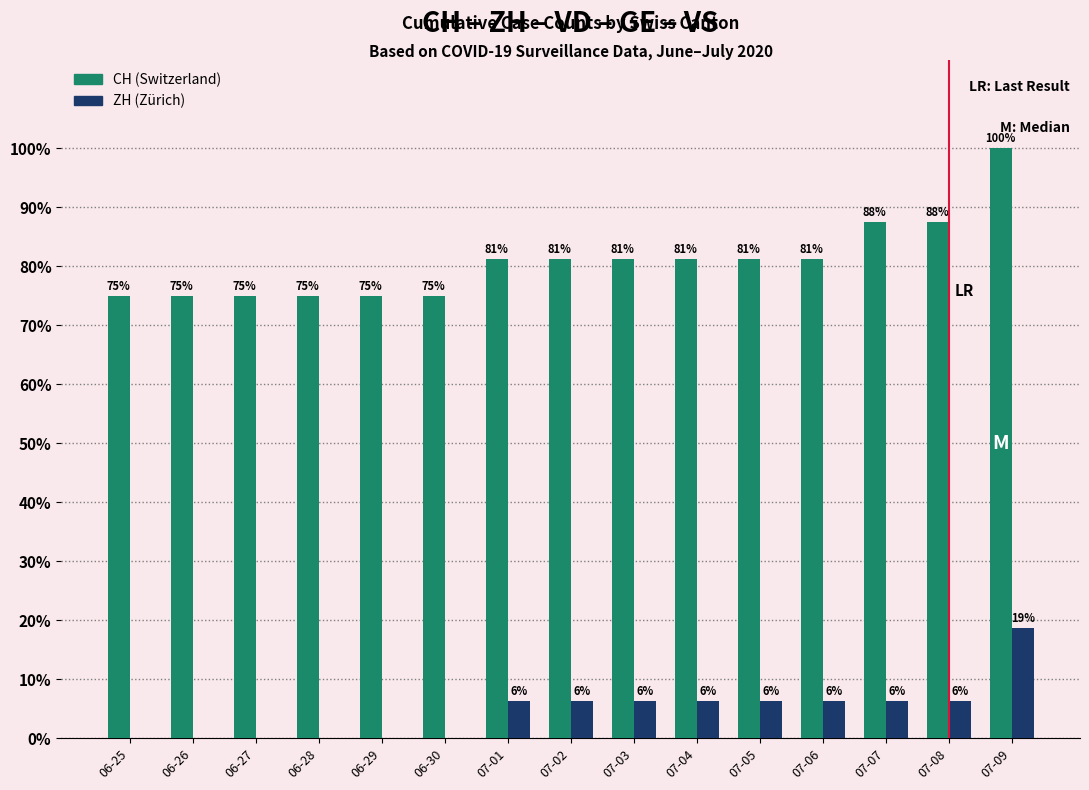

What is the total value across all series at 06-28?

75.0